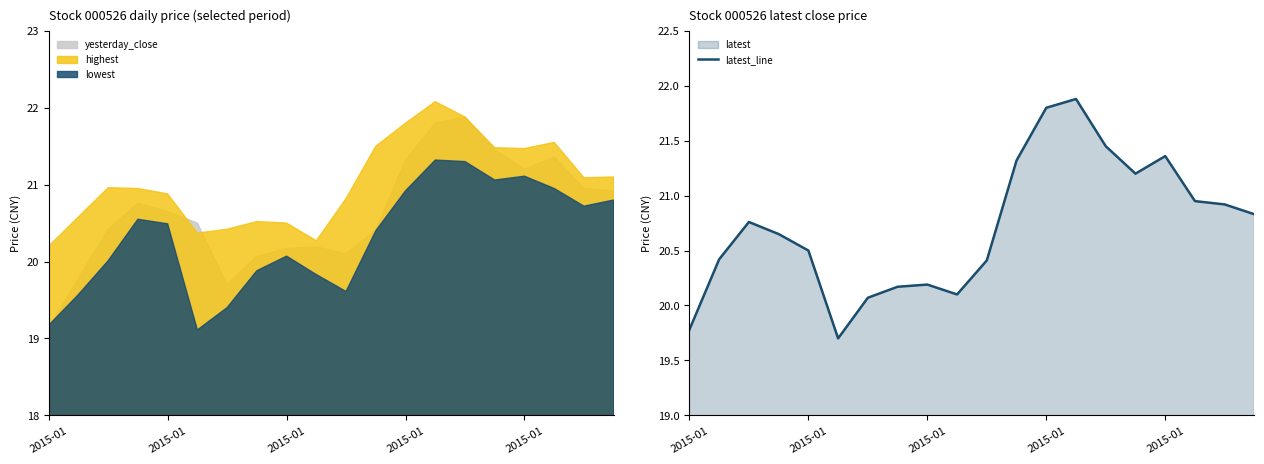

The value at 14 is 32.8. True or false?

False